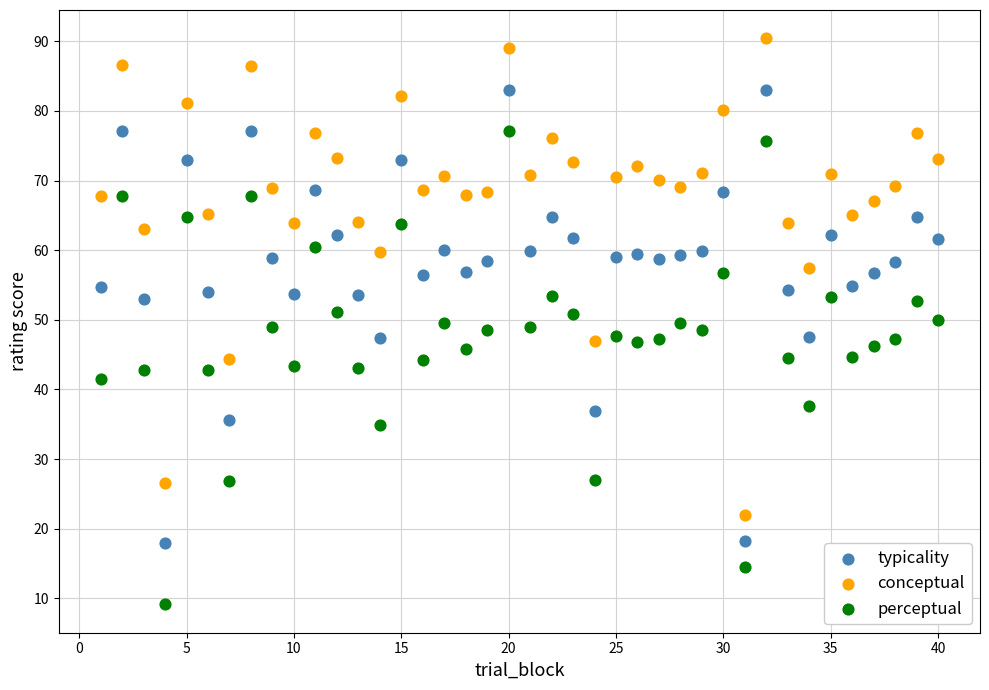

What are all the series names shown in the legend?

typicality, conceptual, perceptual